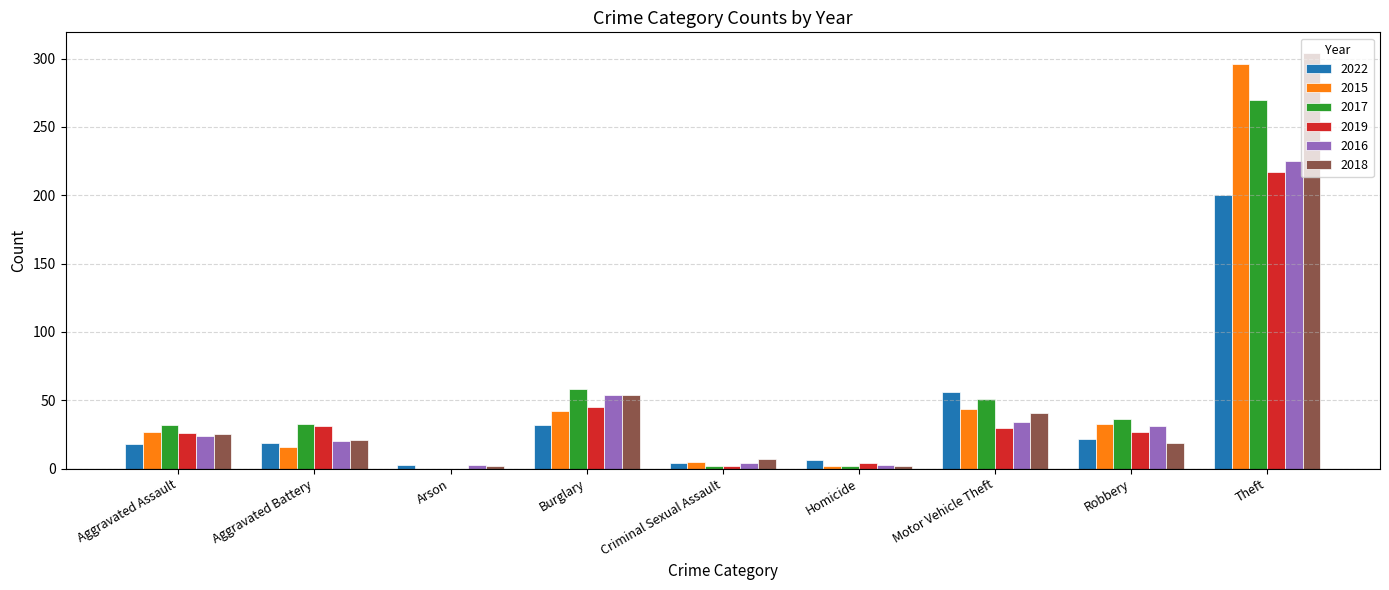

Where is 2017 nearest to the value 135?

Burglary